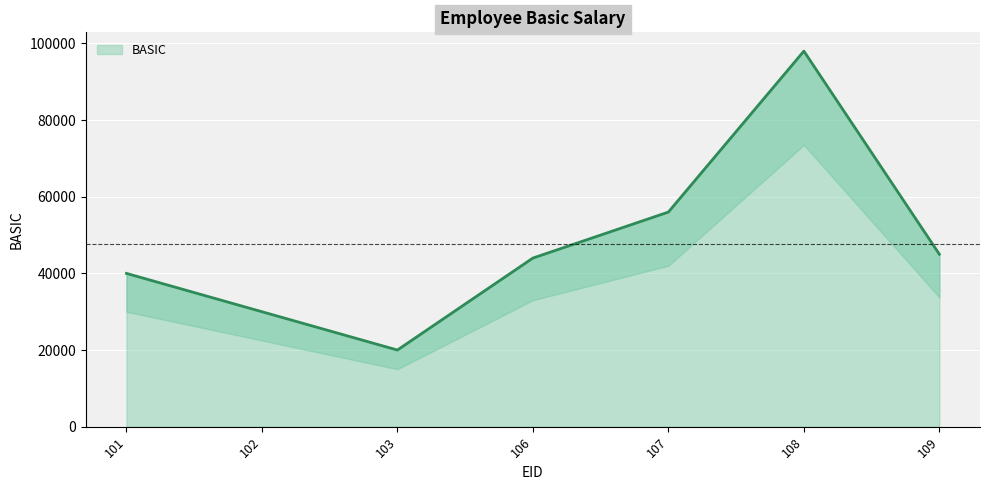

What is the difference between the maximum and minimum values?

78000